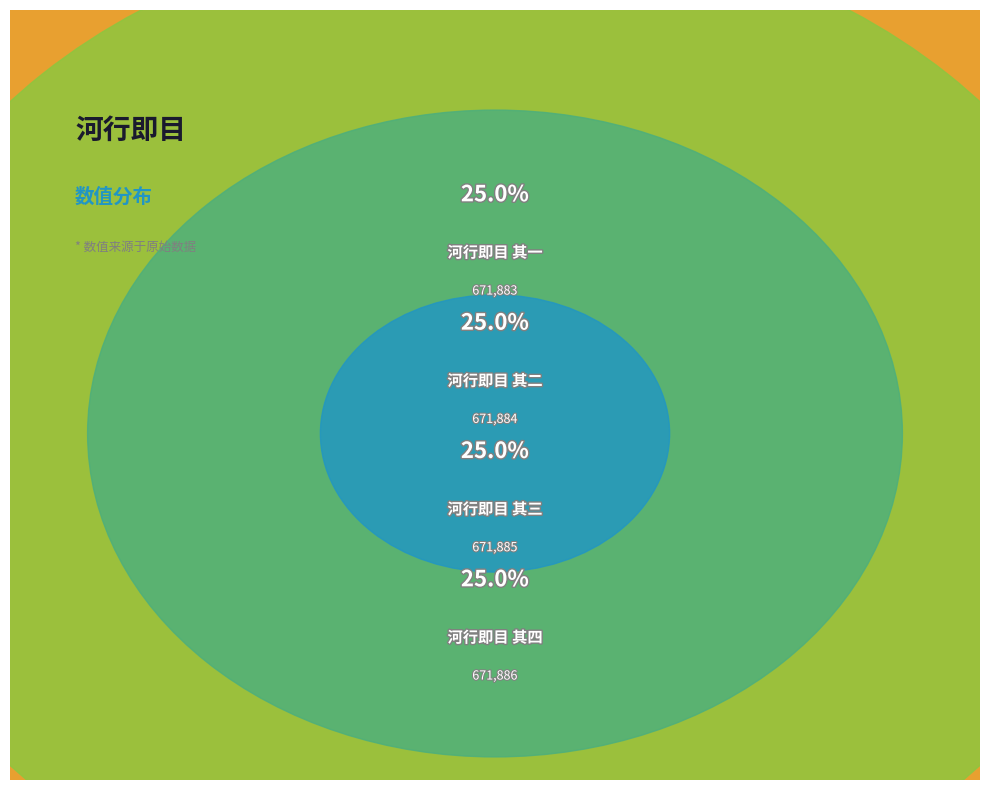

True or false: 河行即目 其三 accounts for 16% of the total.

False